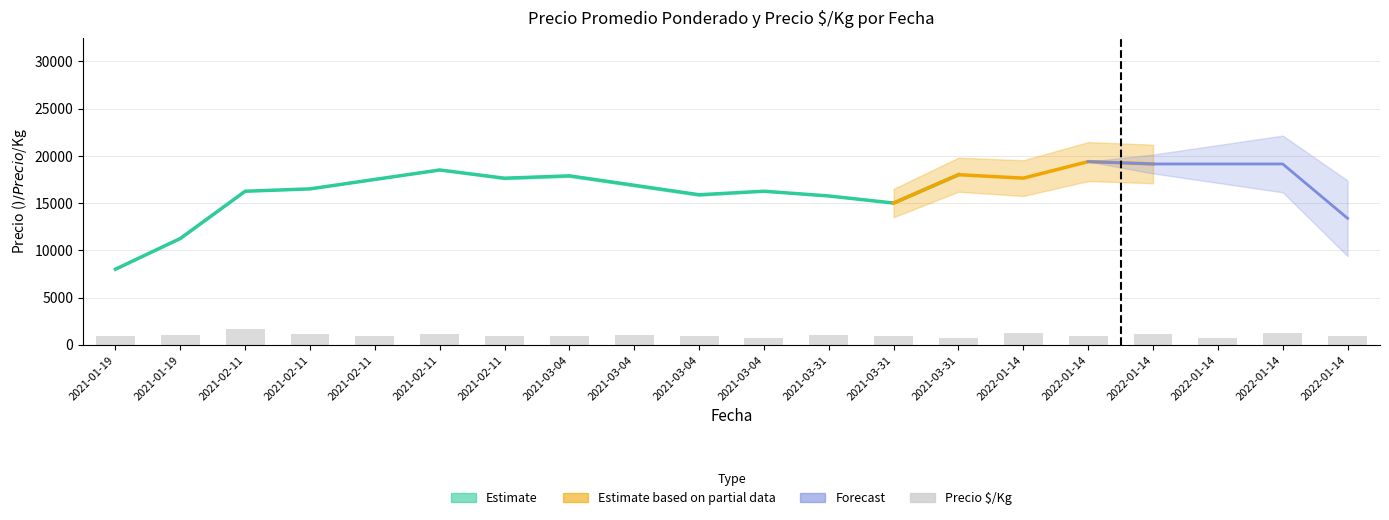

What is the label of the 1st bar from the left?

2021-01-19